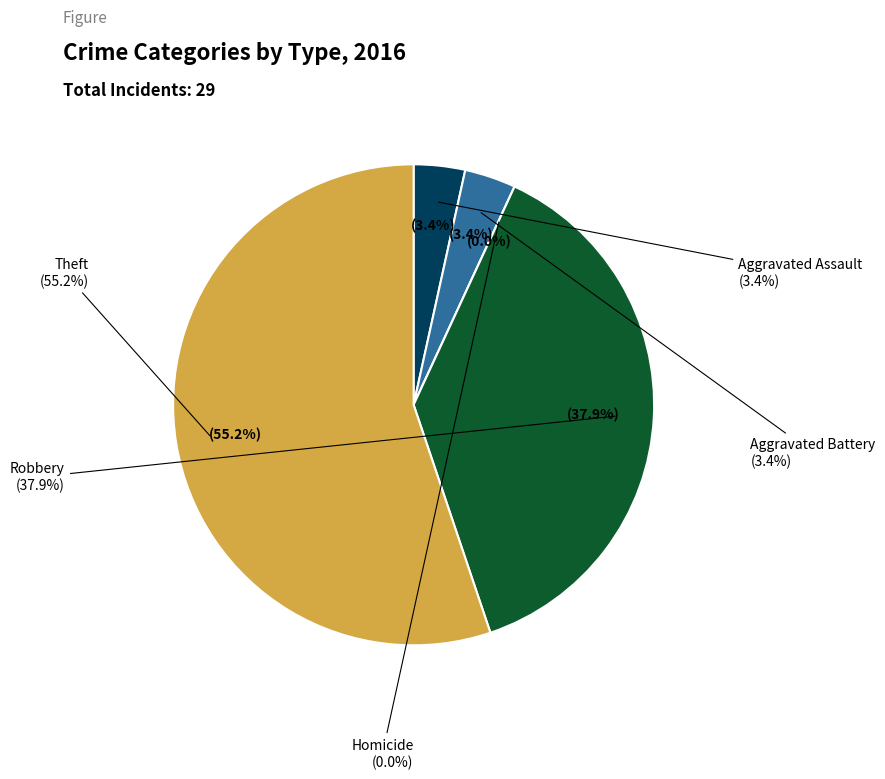

How many slices are in this pie chart?

5